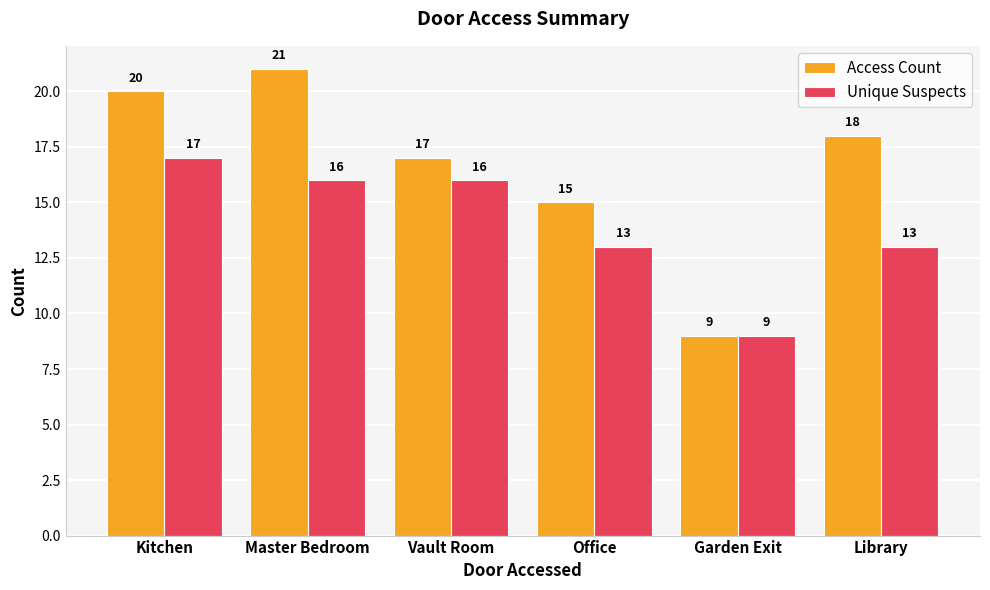

At which label does Unique Suspects reach its minimum?

Garden Exit